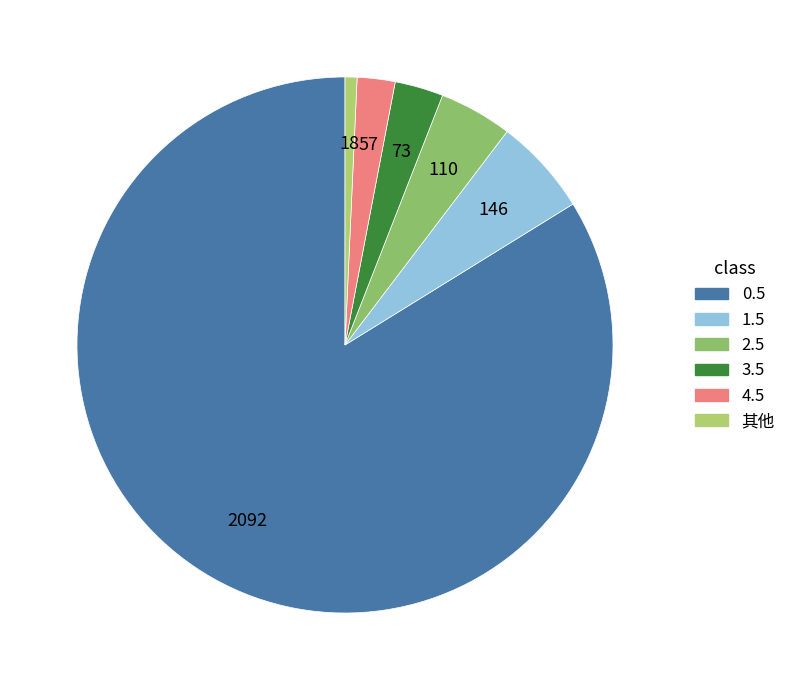

Between 3.5 and 4.5, which is larger?

3.5